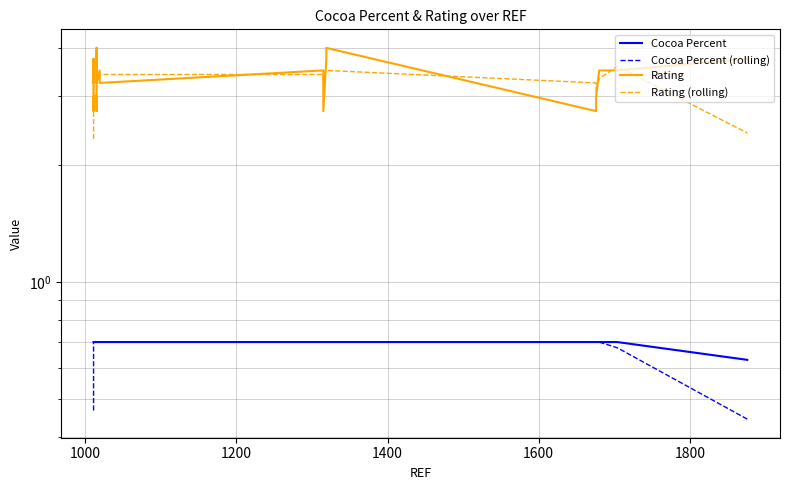

What is the approximate value of Rating at 1600?

3.0